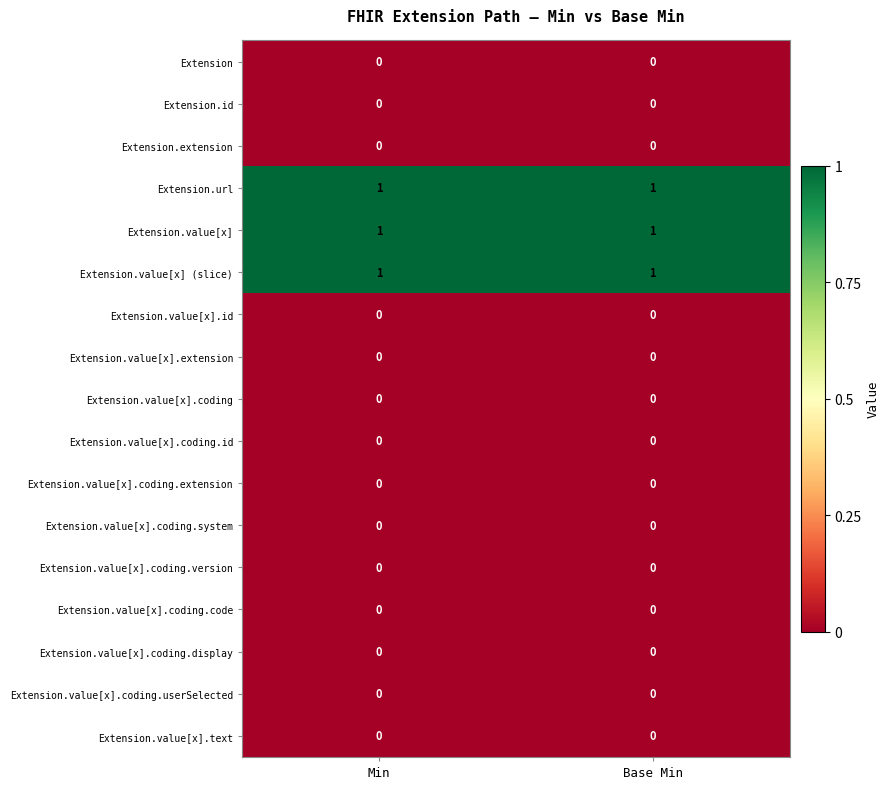

The Extension.value[x] (slice) series shows 1 at Base Min. True or false?

True